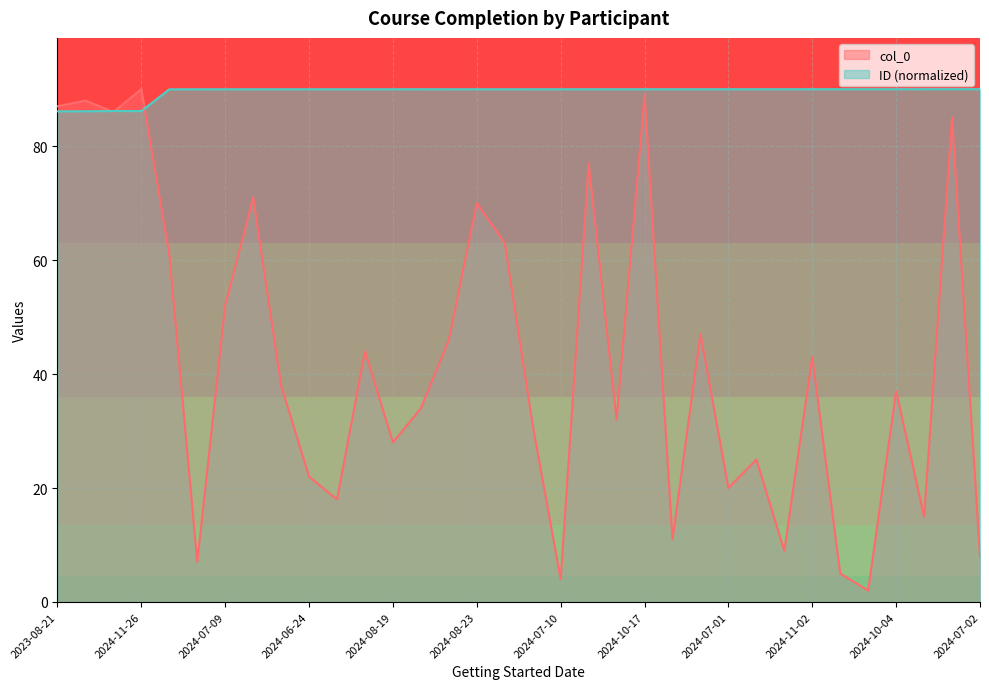

Which series has the largest total across all categories?

ID (normalized)